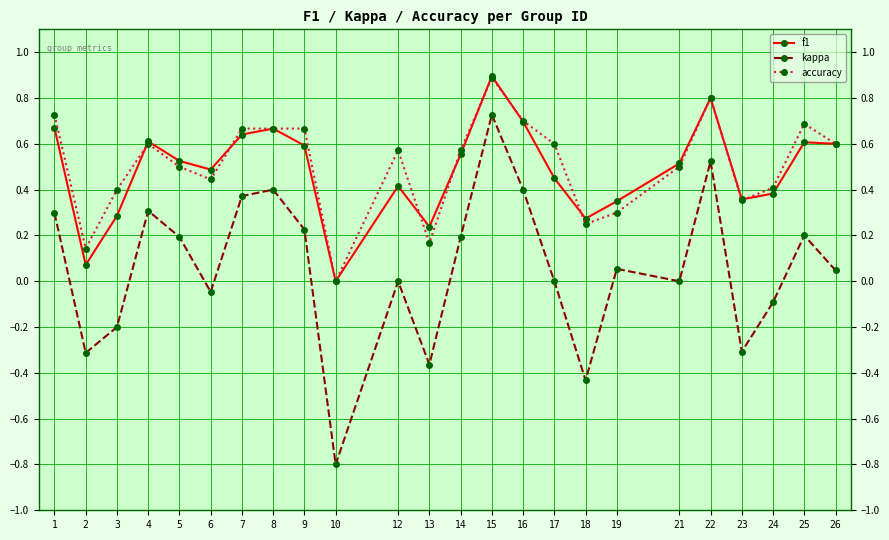

What is the minimum value shown in the chart?

-0.8